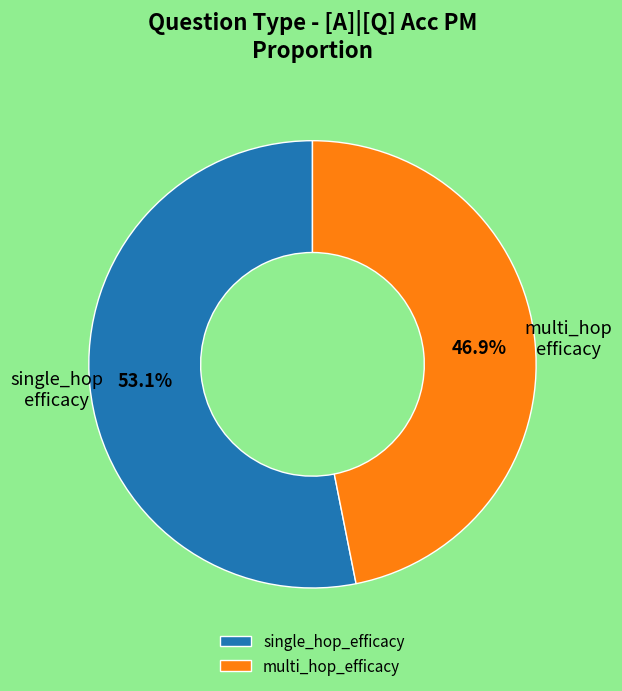

How much of the chart is everything except single_hop_efficacy?

46.9%